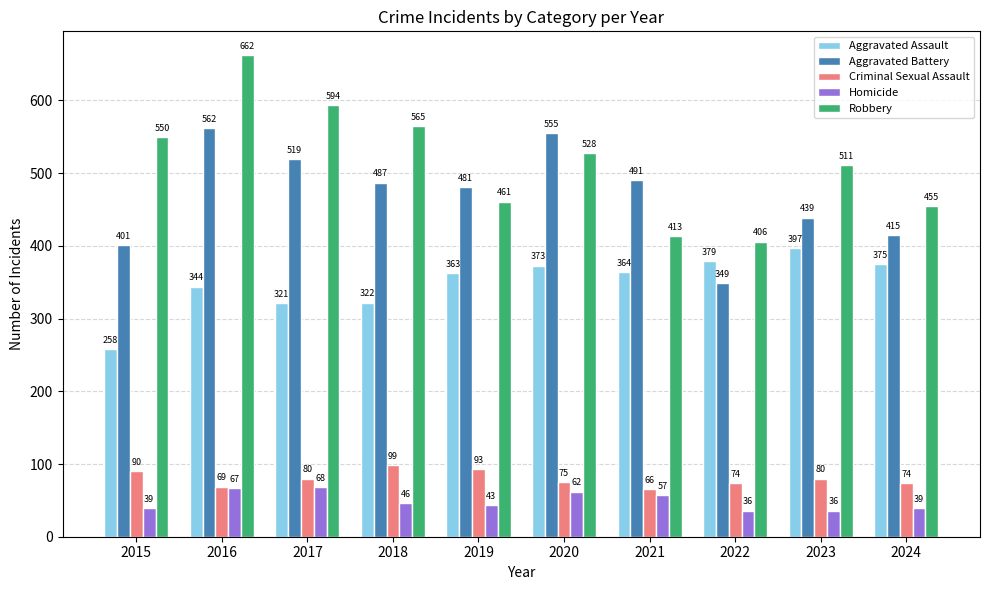

What is the value of the Robbery bar at the 4th from the left?

565